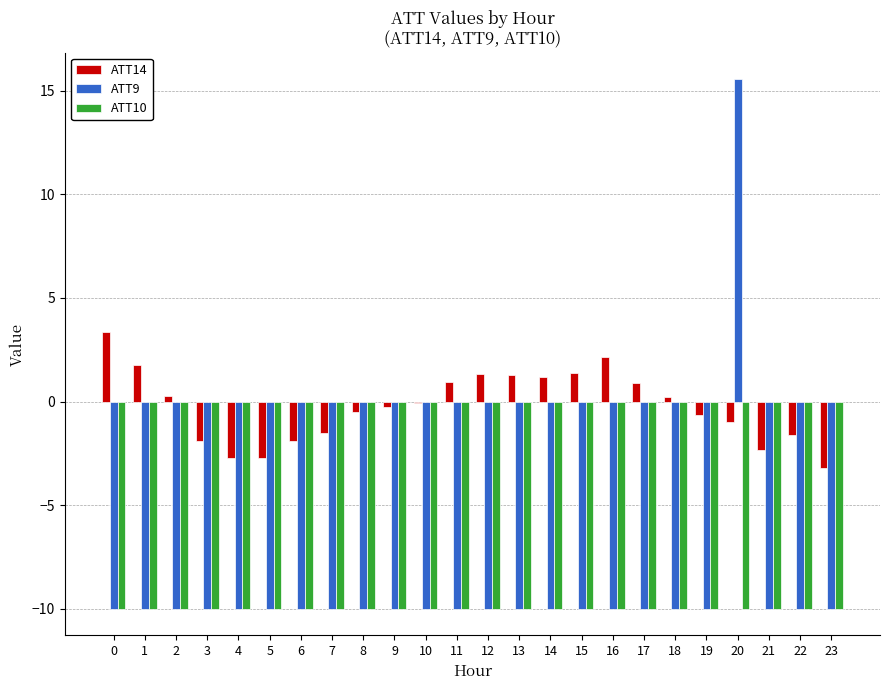

The value of ATT14 at 19 is -0.7. True or false?

True